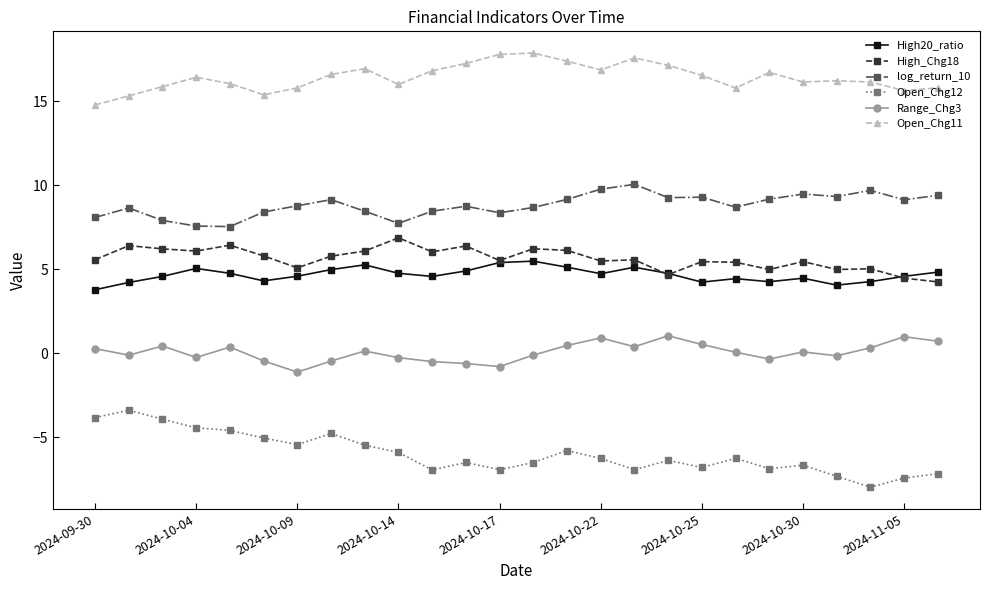

Which series has the largest total across all categories?

Open_Chg11